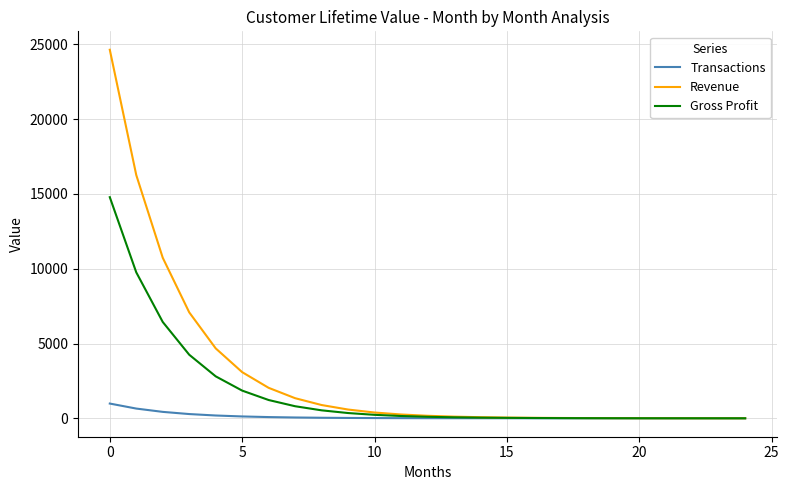

Which series has the widest spread of values?

Revenue